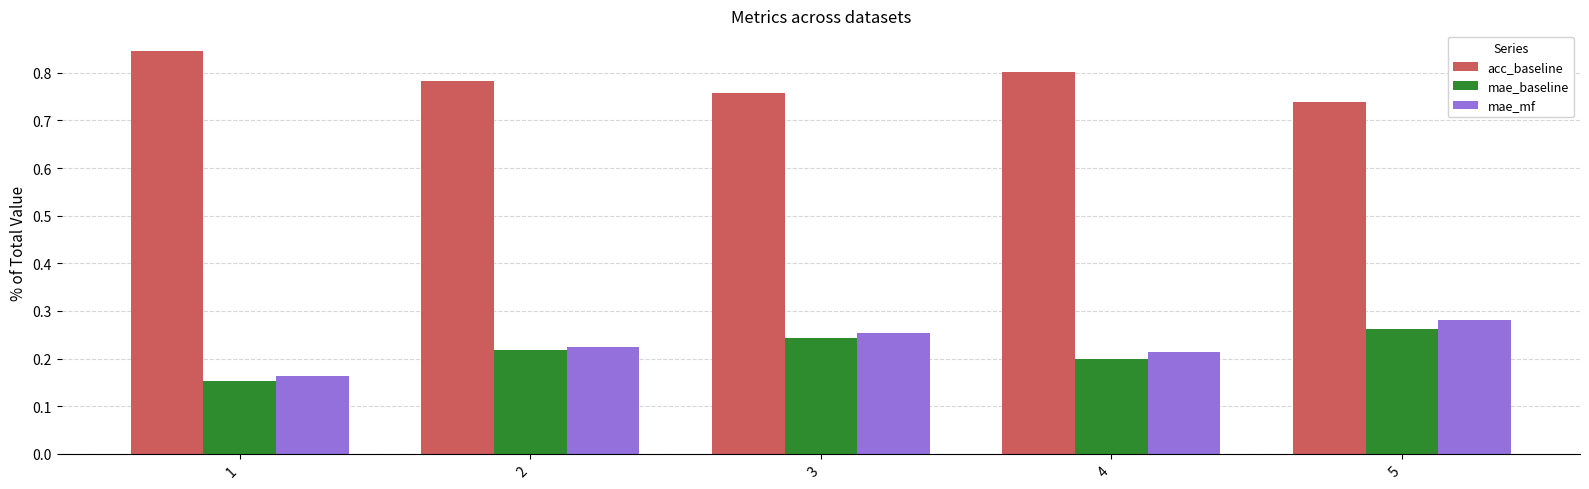

Are the bars grouped side by side (vs. stacked)?

Yes